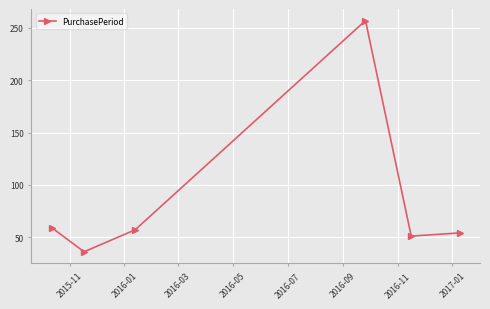

What is the minimum value shown in the chart?

36